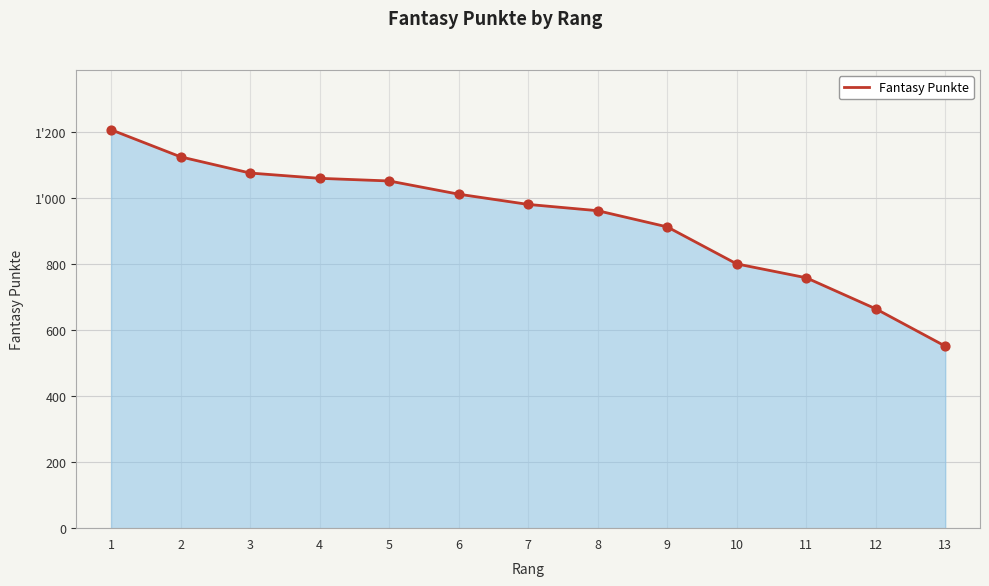

Does the chart have visible grid lines?

Yes